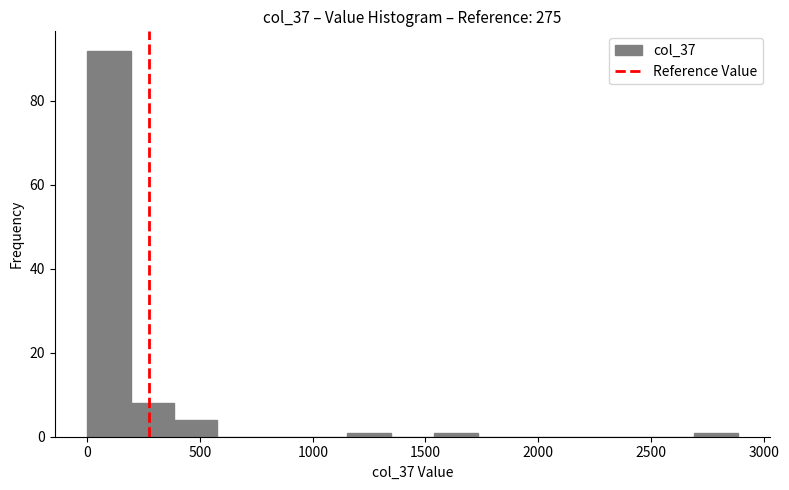

Read against the x-axis, roughly where is the centre of the tallest bar?

100